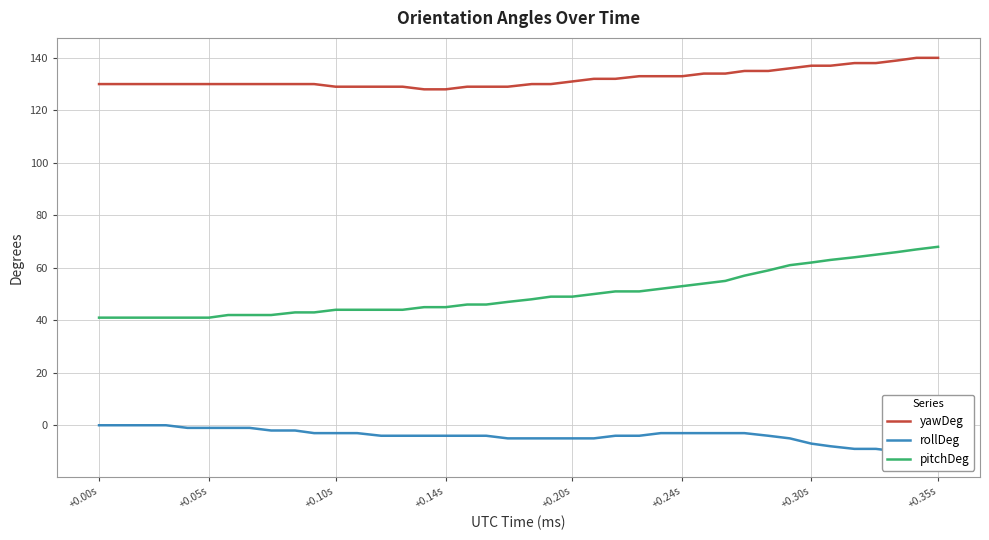

What is the minimum value for yawDeg?

128